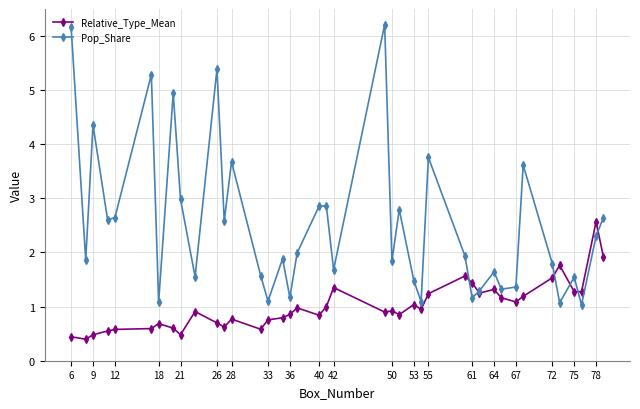

Is this an area chart (filled region under the line)?

No